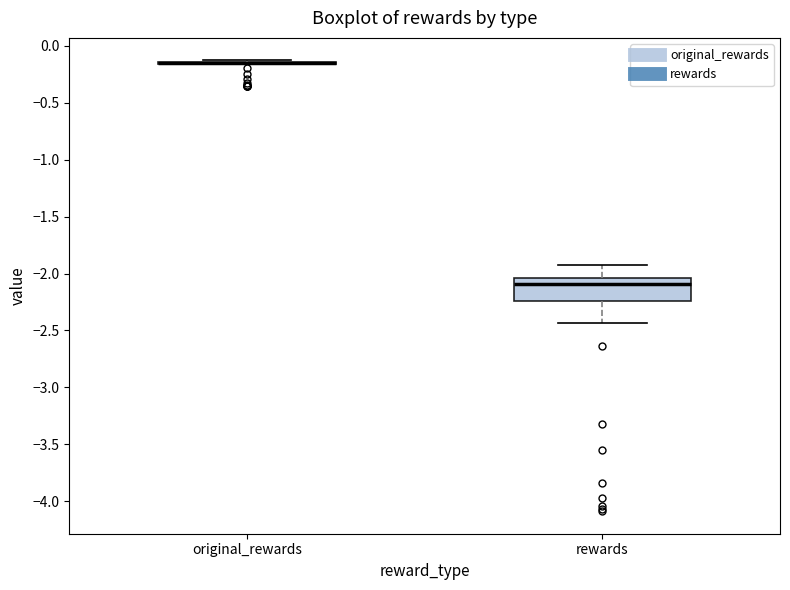

Reading left to right, transcribe this box plot: for each box, give where its median line is, the range the box spans, and where its two whiskers end, as read against the y-axis. The values are not printed on the chart, so give them approximately, as read against the axis.

original_rewards: box collapsed to a line at -0.15, whiskers -0.15 to -0.15
rewards: median -2.10, box -2.25 to -2.05, whiskers -2.45 to -1.95